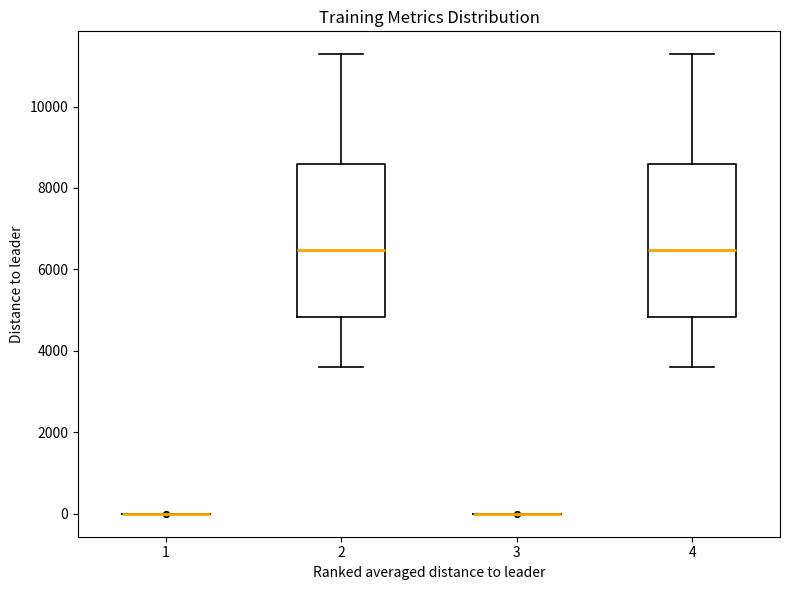

Reading left to right, read every box against the y-axis: the position of its median line, the range the box covers, and the ends of its whiskers. The values are not printed on the chart, so give them approximately, as read against the axis.

1: box collapsed to a line at 0, whiskers 0 to 0
2: median 6400, box 4800 to 8600, whiskers 3600 to 11200
3: box collapsed to a line at 0, whiskers 0 to 0
4: median 6400, box 4800 to 8600, whiskers 3600 to 11200